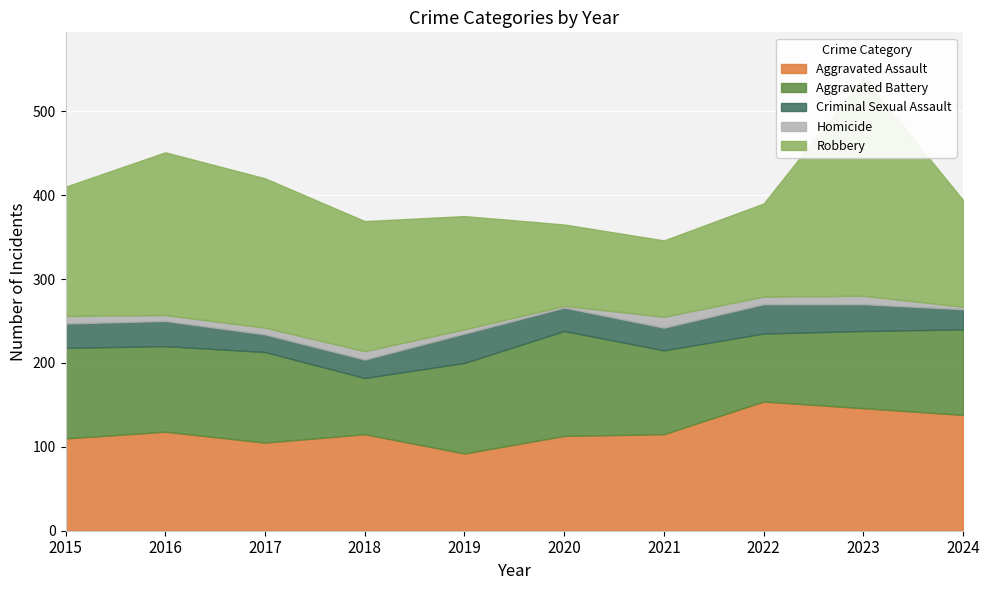

Reading right to left, extract all data points from this chart.

Aggravated Assault: 2024=138	2023=146	2022=154	2021=115	2020=113	2019=92	2018=115	2017=105	2016=118	2015=110
Aggravated Battery: 2024=102	2023=92	2022=81	2021=100	2020=125	2019=108	2018=67	2017=108	2016=102	2015=108
Criminal Sexual Assault: 2024=24	2023=32	2022=35	2021=27	2020=28	2019=35	2018=22	2017=21	2016=30	2015=29
Homicide: 2024=3	2023=10	2022=9	2021=13	2020=2	2019=5	2018=10	2017=8	2016=7	2015=9
Robbery: 2024=127	2023=260	2022=111	2021=91	2020=97	2019=135	2018=155	2017=178	2016=194	2015=154